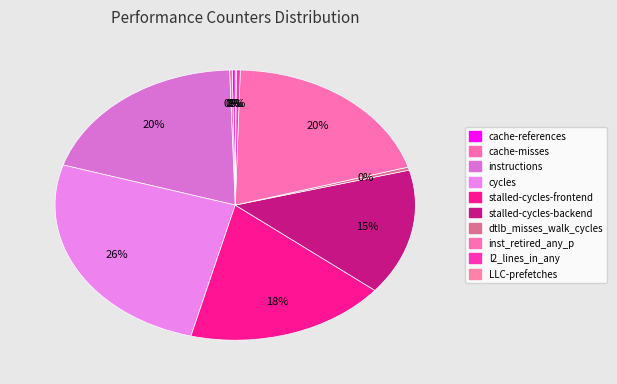

True or false: cache-references accounts for 0% of the total.

True